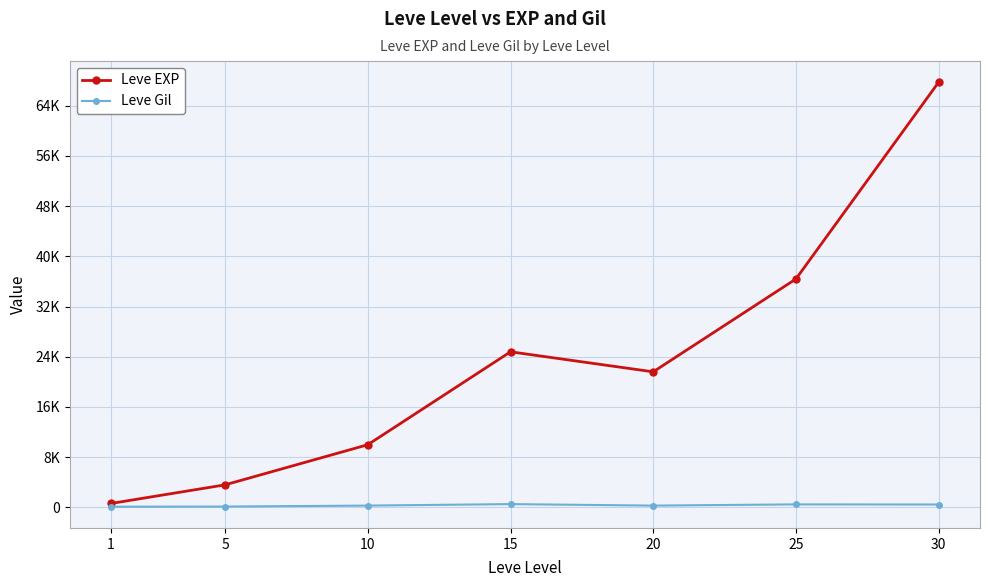

Which has a higher value, 30 or 15?

30